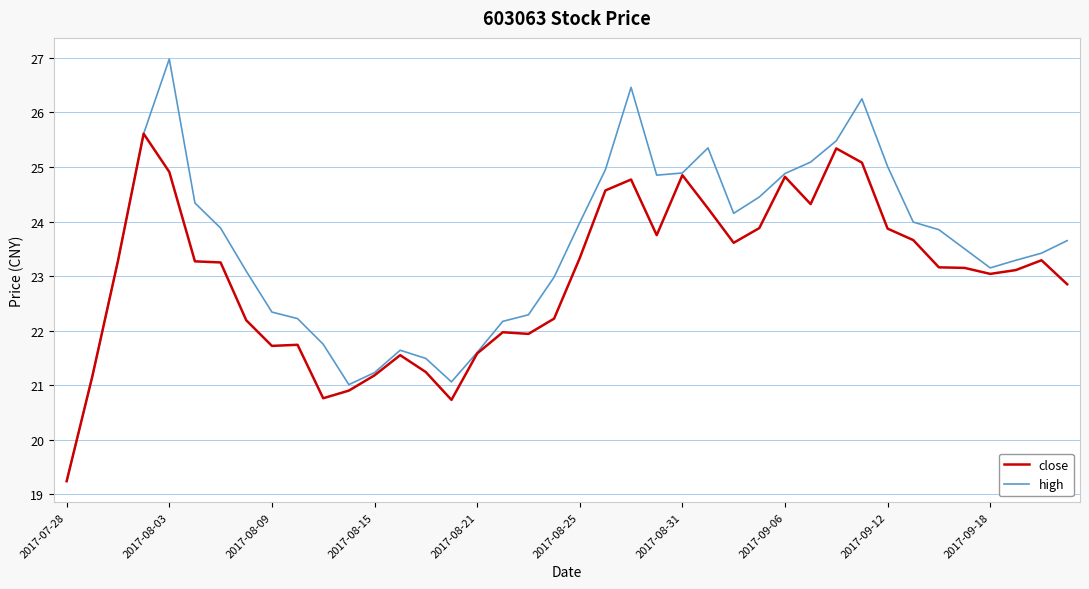

Which series has the largest total across all categories?

high